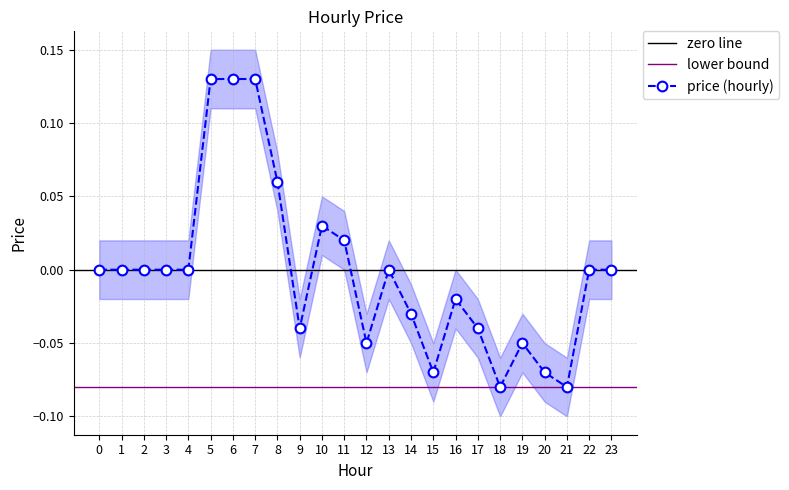

True or false: the data shows -0.1 at 15.

False